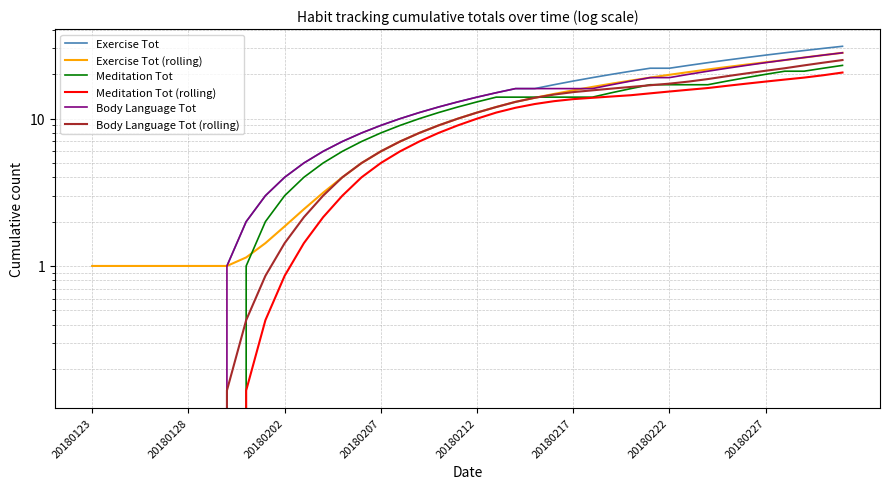

True or false: Exercise Tot (rolling) and Body Language Tot intersect in this chart.

True